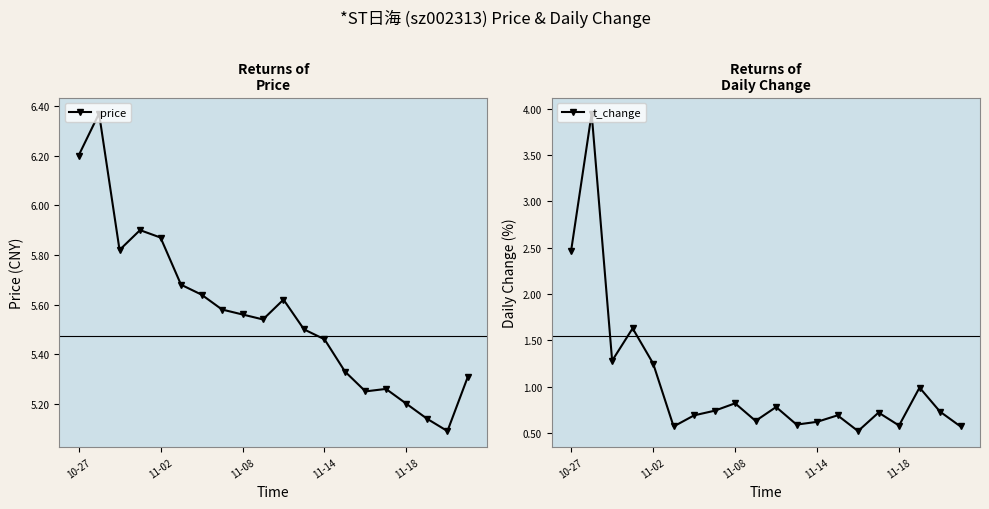

True or false: price has more than 1 interior local peaks.

True